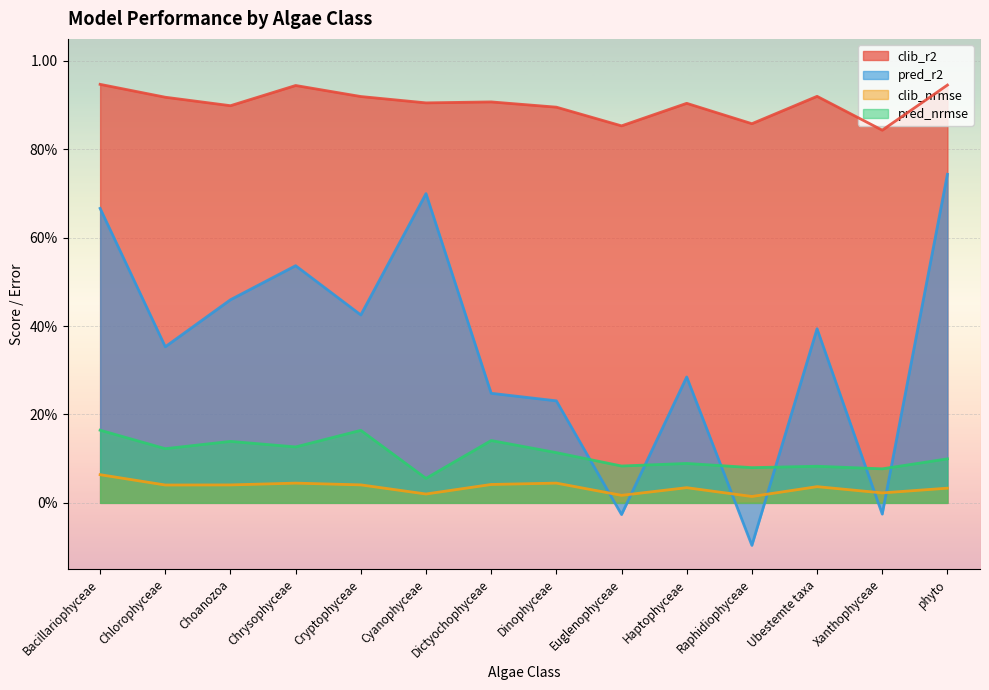

Which series has the largest range (max minus min)?

pred_r2